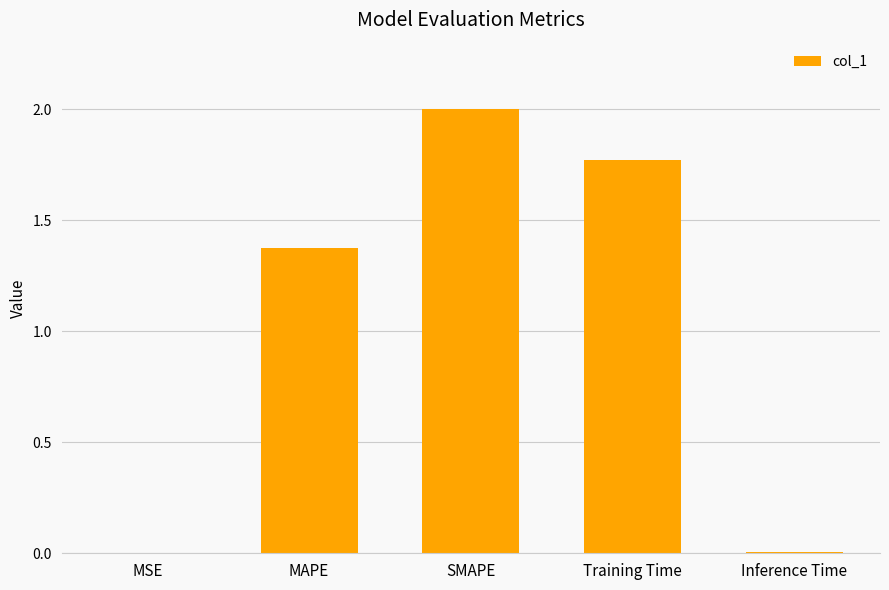

Between Training Time and SMAPE, which is larger?

SMAPE